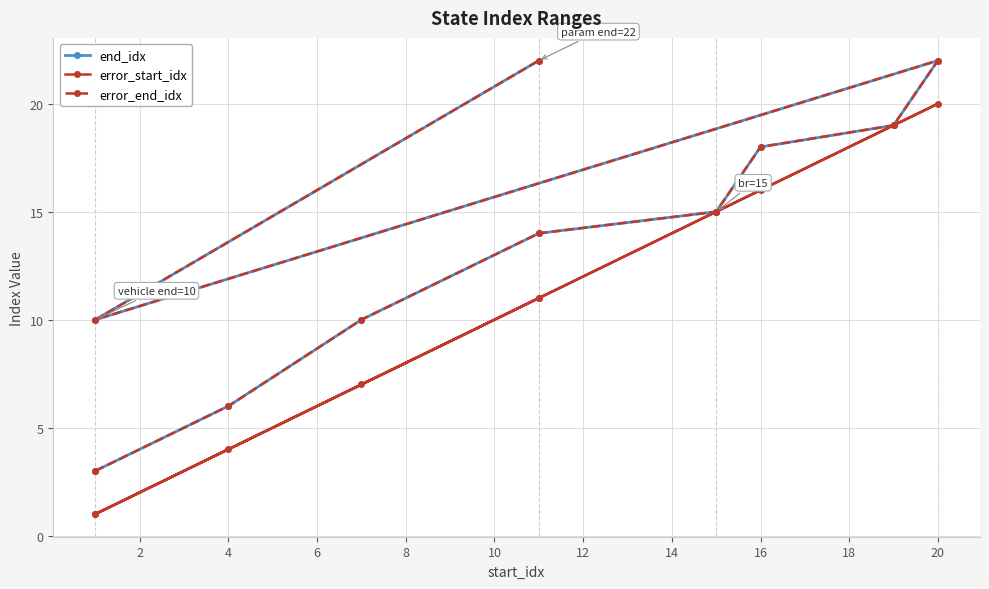

What is the sum of all error_end_idx values?

139